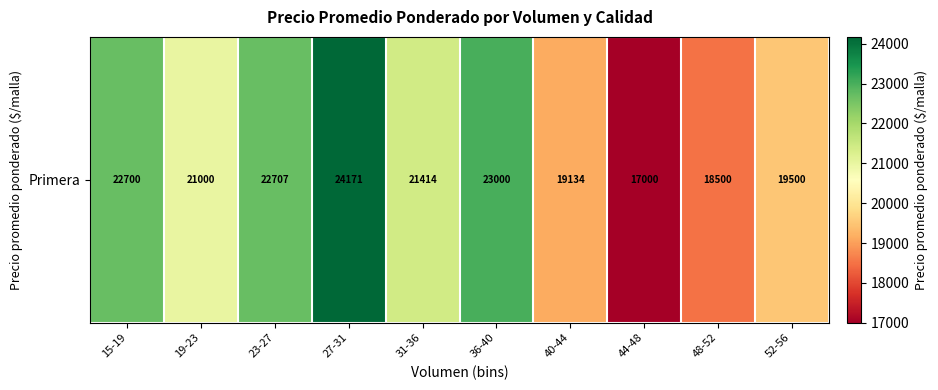

Reading right to left, extract all data points from this chart.

52-56=19500.0	48-52=18500.0	44-48=17000.0	40-44=19133.8	36-40=23000.0	31-36=21414.3	27-31=24171.4	23-27=22707.2	19-23=21000.0	15-19=22700.0